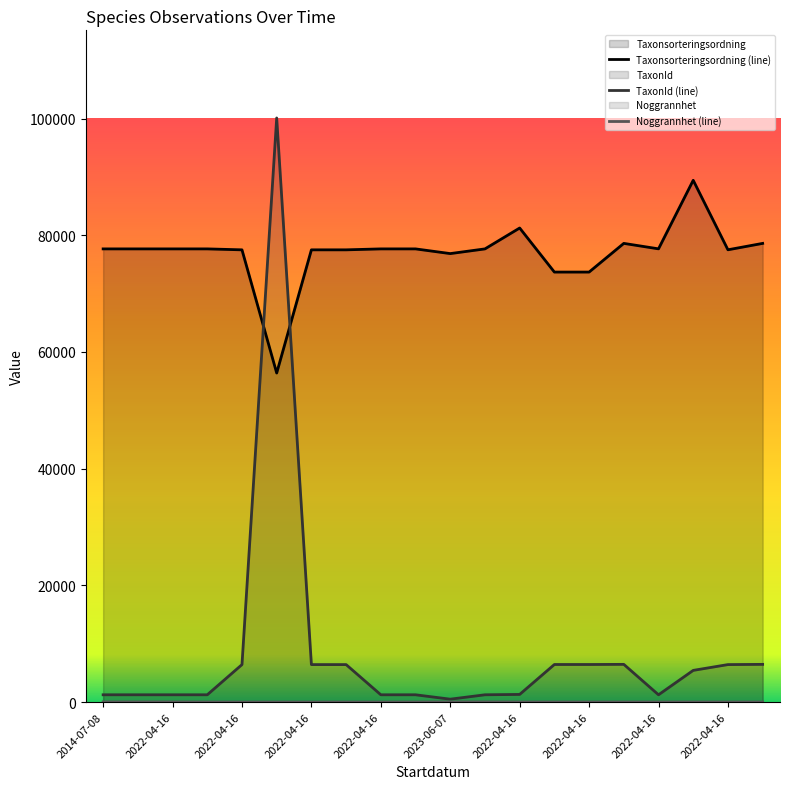

What is the average value of the Taxonsorteringsordning series?

76996